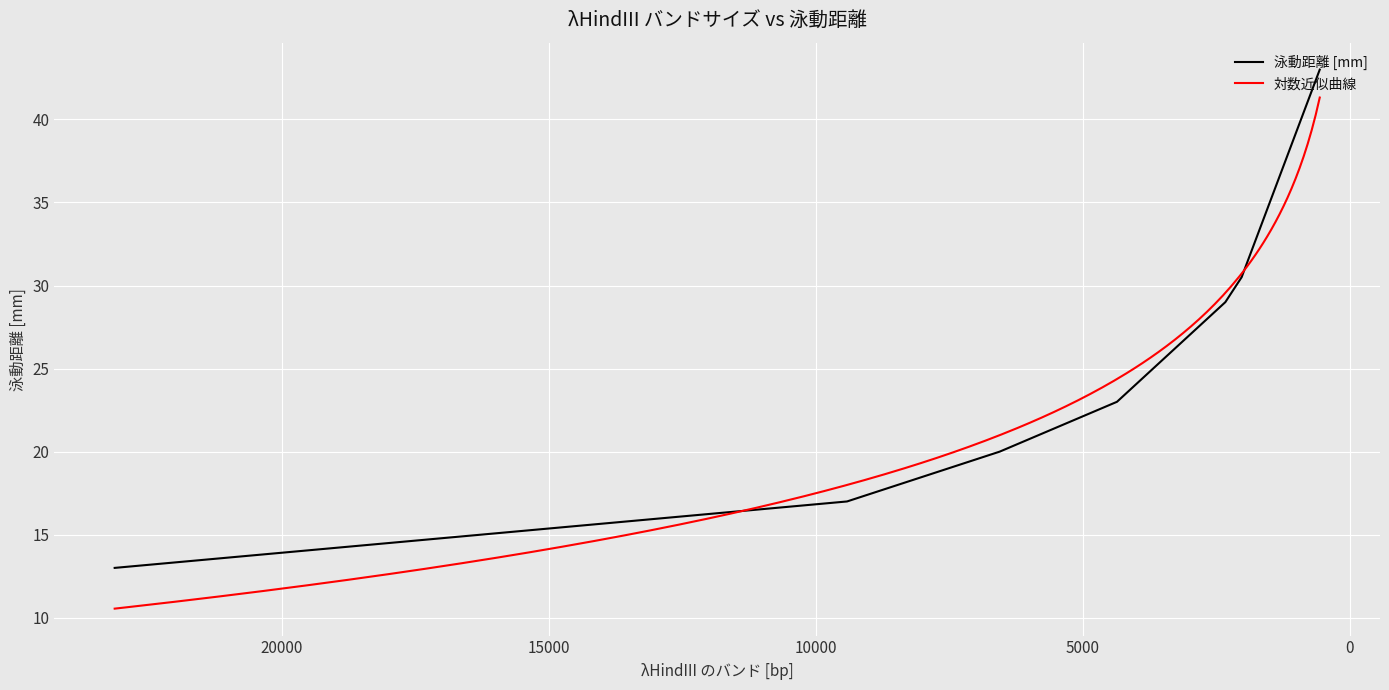

Rank the categories by value from highest to lowest.

564, 2027, 2332, 4361, 6557, 9416, 23130